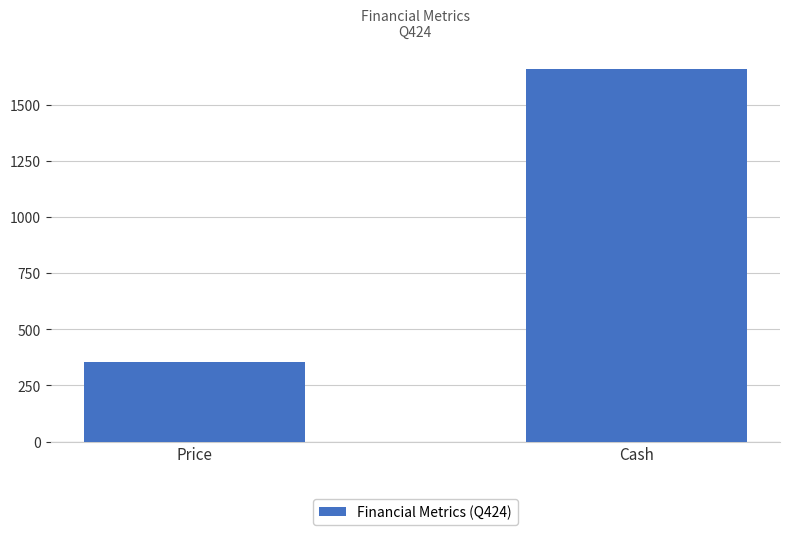

Reading right to left, transcribe all the data shown in this chart.

Cash=1659	Price=356